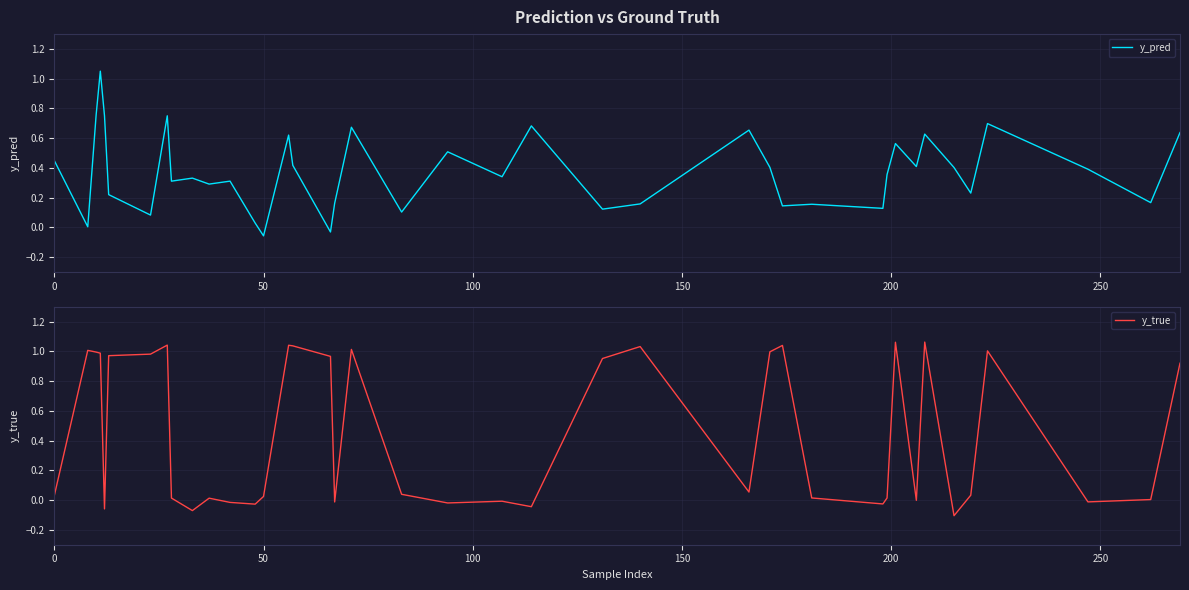

Reading left to right, what are all the values shown in this chart?

y_pred: 0.4	0.0	0.8	1.1	0.8	0.2	0.1	0.8	0.3	0.3	0.3	0.3	0.0	-0.1	0.6	0.4	-0.0	0.2	0.7	0.1	0.5	0.3	0.7	0.1	0.2	0.7	0.4	0.1	0.2	0.1	0.4	0.6	0.4	0.6	0.4	0.2	0.7	0.4	0.2	0.6
y_true: 0.0	1.0	1.0	1.0	-0.1	1.0	1.0	1.0	0.0	-0.1	0.0	-0.0	-0.0	0.0	1.0	1.0	1.0	-0.0	1.0	0.0	-0.0	-0.0	-0.0	1.0	1.0	0.1	1.0	1.0	0.0	-0.0	0.0	1.1	-0.0	1.1	-0.1	0.0	1.0	-0.0	0.0	0.9